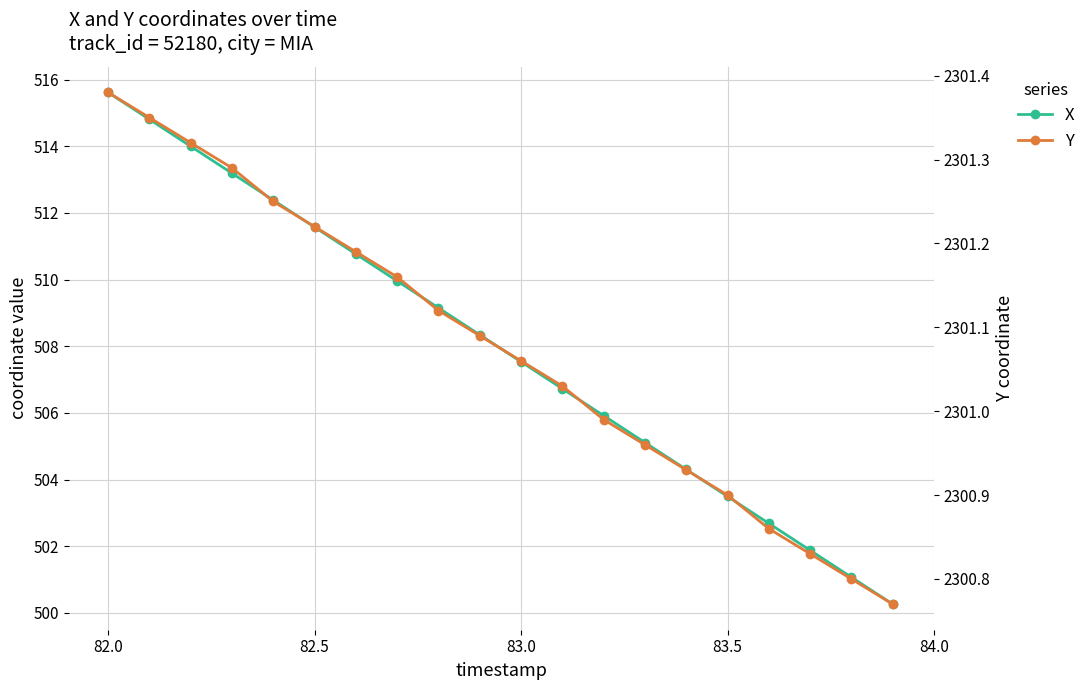

True or false: Y and X intersect in this chart.

False